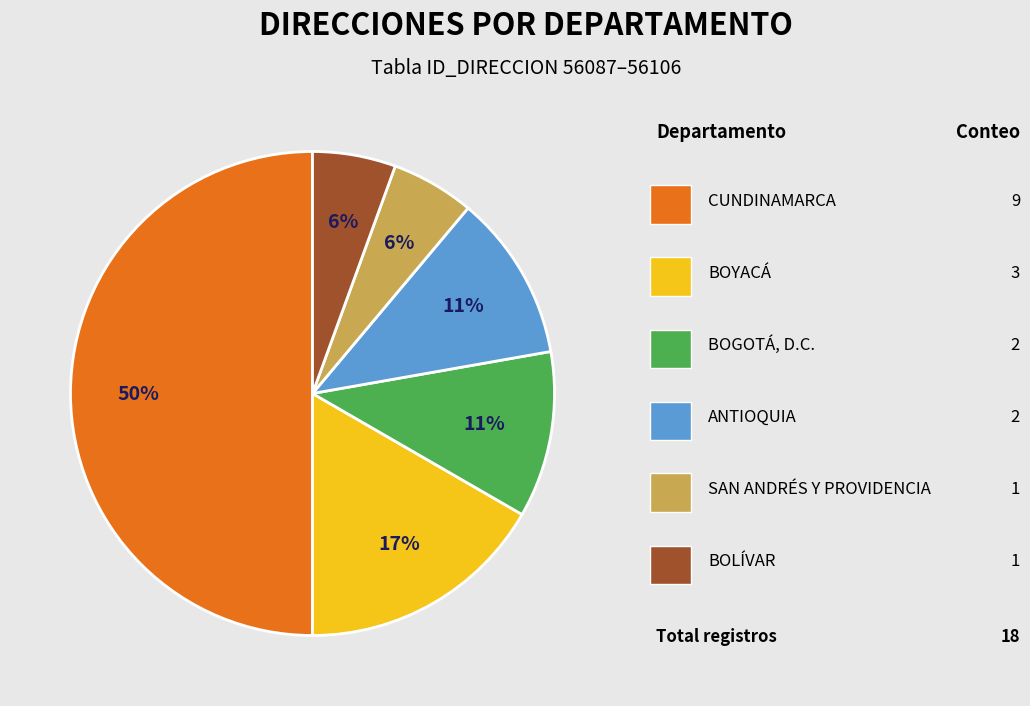

To the nearest percent, what is the average slice percentage?

17%